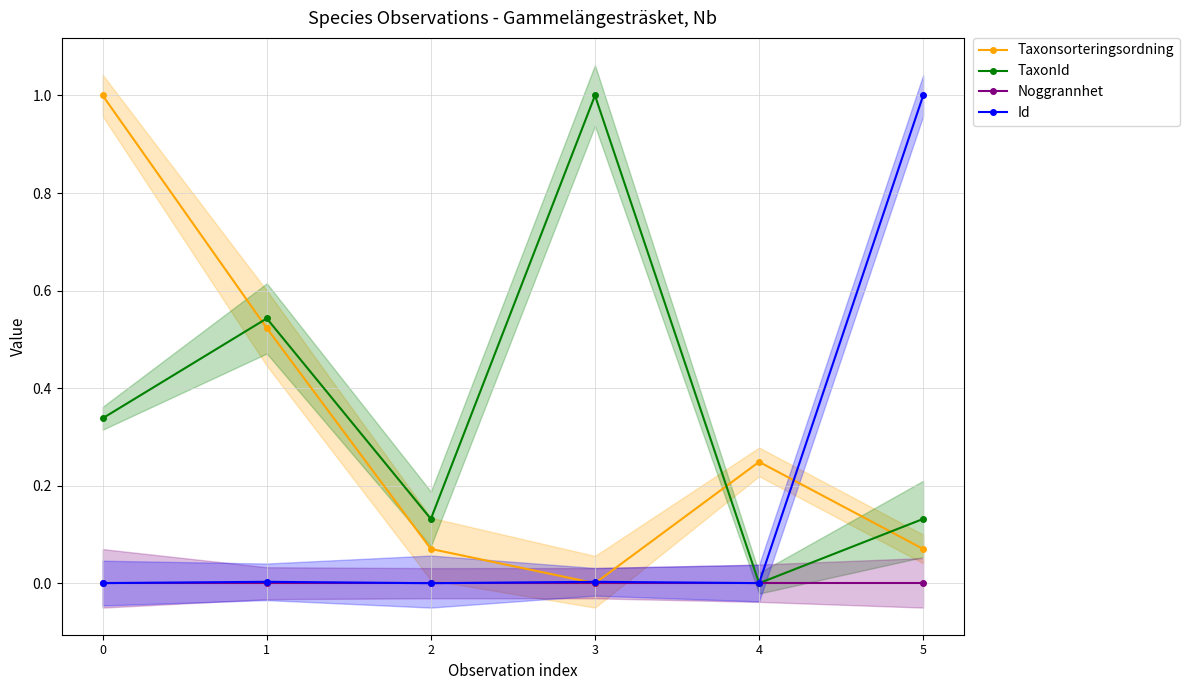

Between 2 and 4, which series saw the biggest shift?

Taxonsorteringsordning